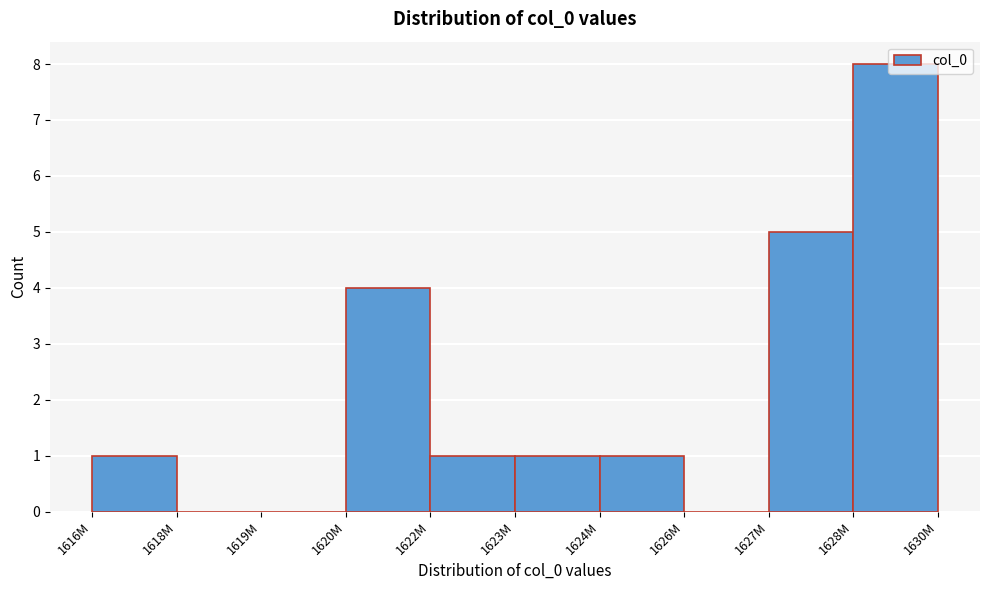

What is the greatest value displayed?

8